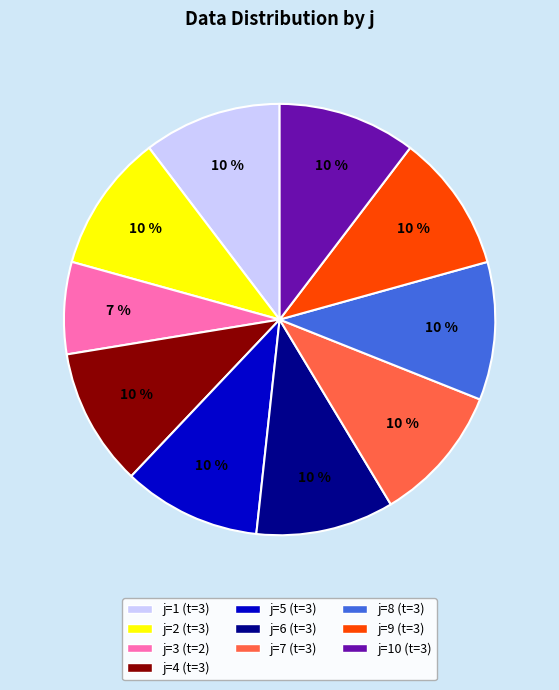

Is j=4 (t=3) the majority of the pie?

No